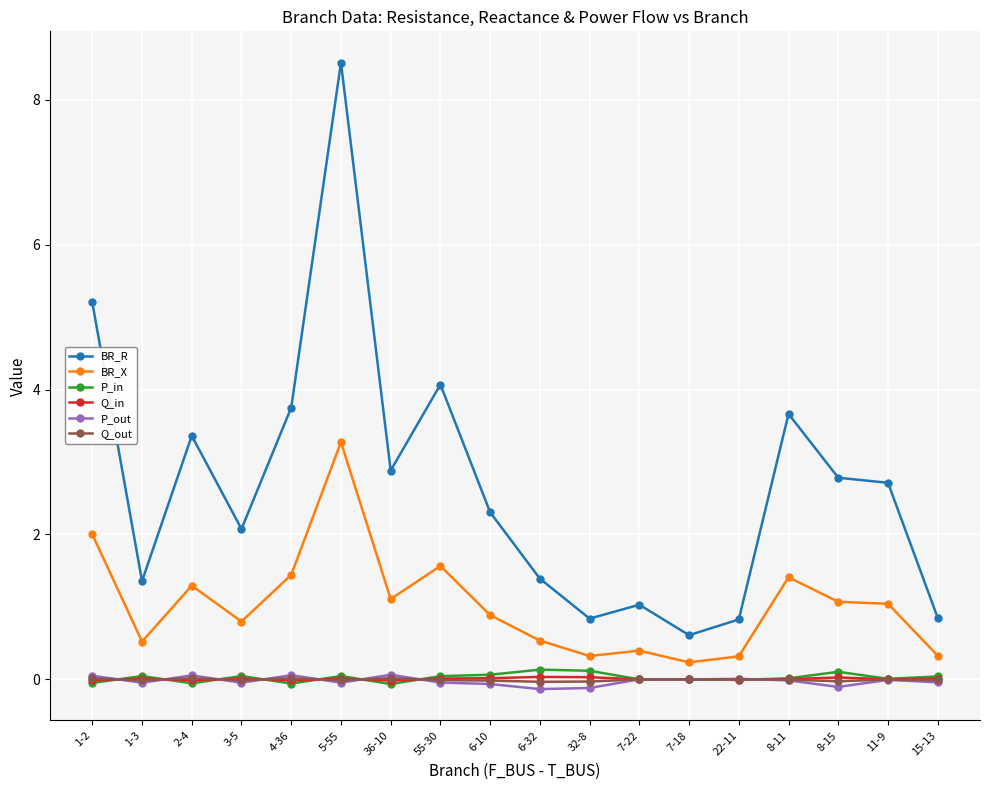

True or false: BR_R and Q_out cross at least once.

False